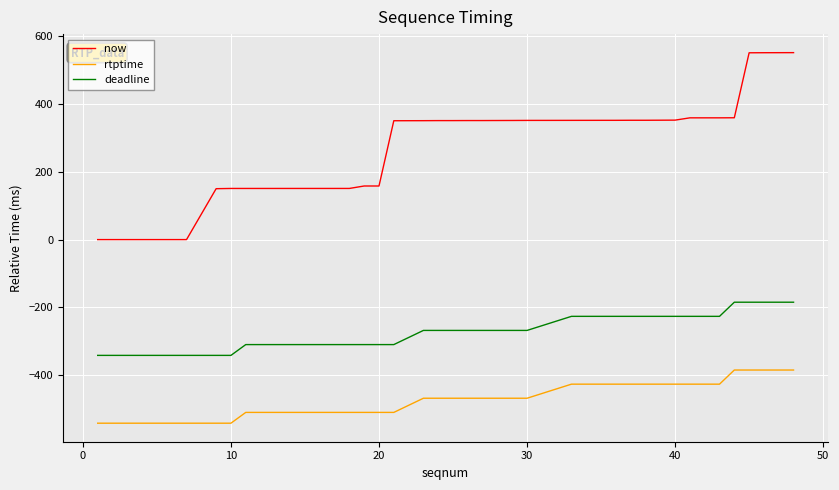

True or false: deadline and now cross at least once.

False